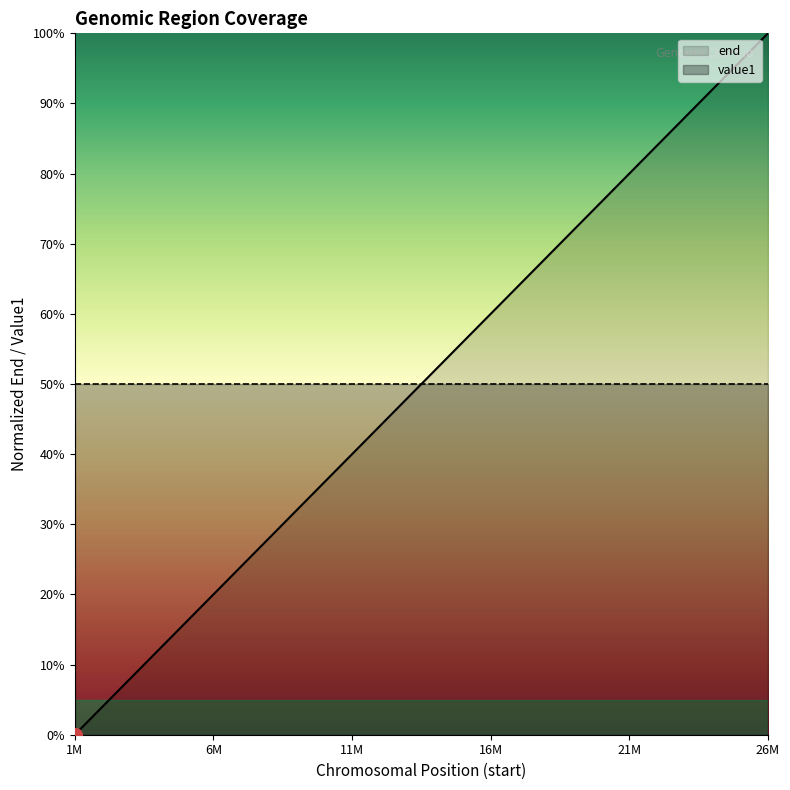

Rank the categories by value from highest to lowest.

26380130, 26064296, 26064165, 25951377, 25804695, 24110625, 22748429, 22743316, 21671012, 21464981, 21461240, 21127043, 21084664, 21081578, 19101684, 17742996, 15670286, 9907615, 9235937, 7908097, 7906746, 7679027, 7534419, 7362285, 6824710, 6788259, 5636123, 4729420, 4688924, 4687629, 4681510, 4108075, 4107870, 3952903, 3621180, 3620331, 2122925, 1108793, 1108566, 988748